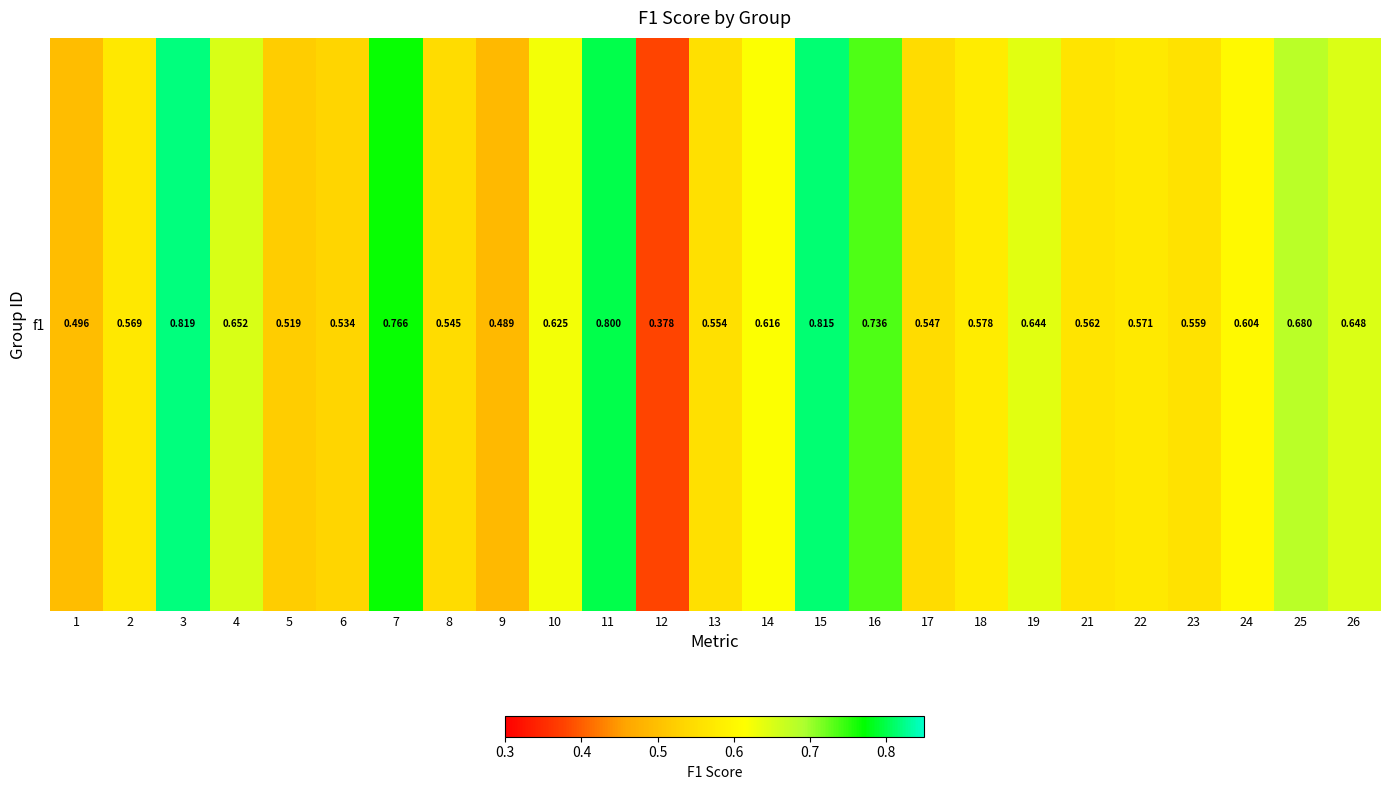

How many values are between 0 and 1?

25